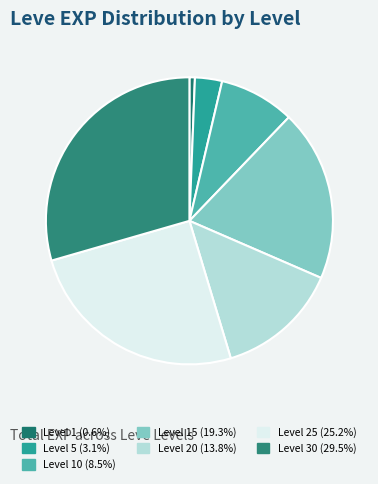

Which category has the smallest portion of the pie?

1